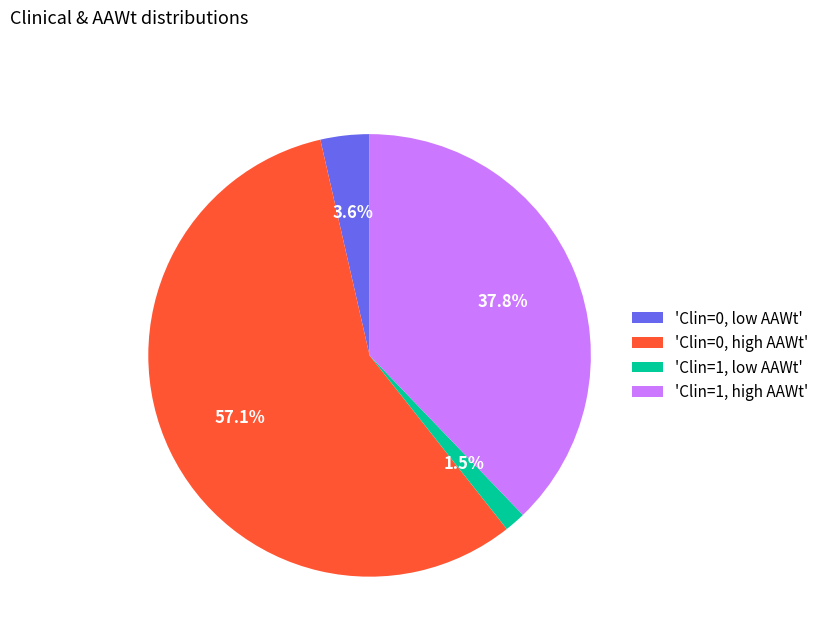

Combined, do 'Clin=1, low AAWt' and 'Clin=1, high AAWt' account for over 50%?

No